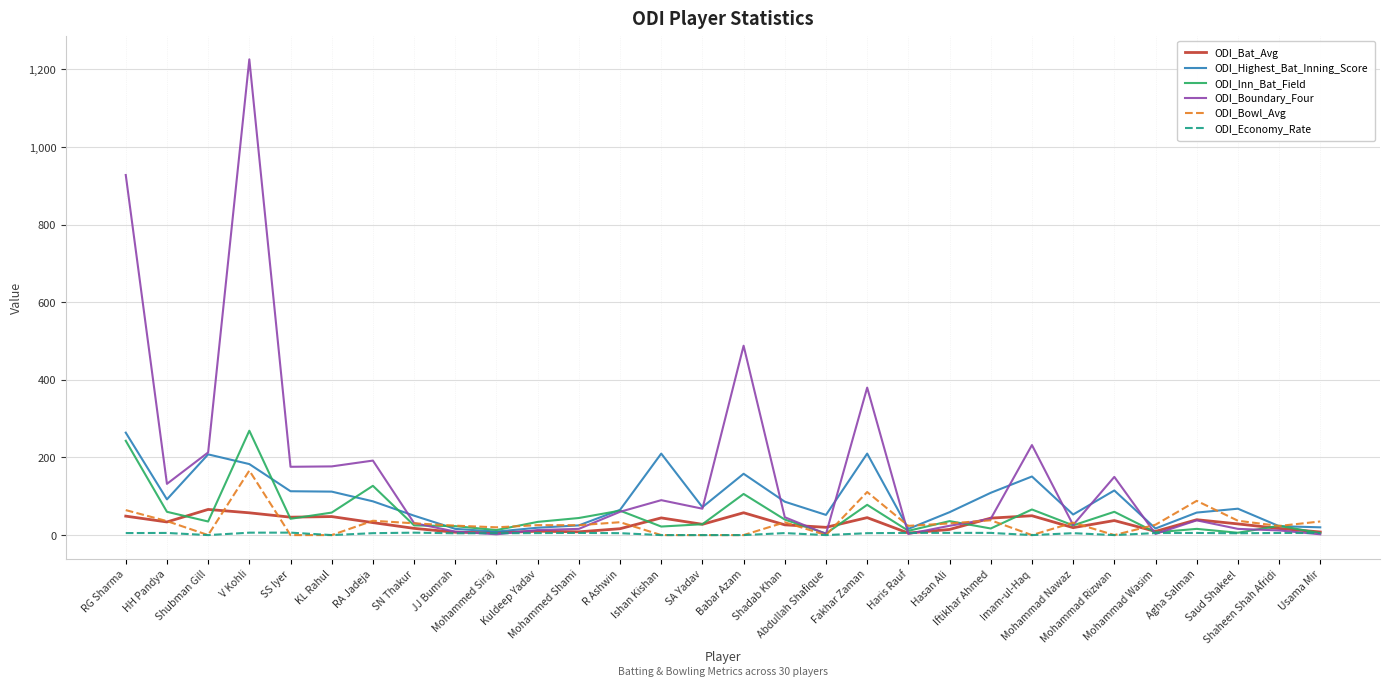

What is the maximum value shown in the chart?

1226.0